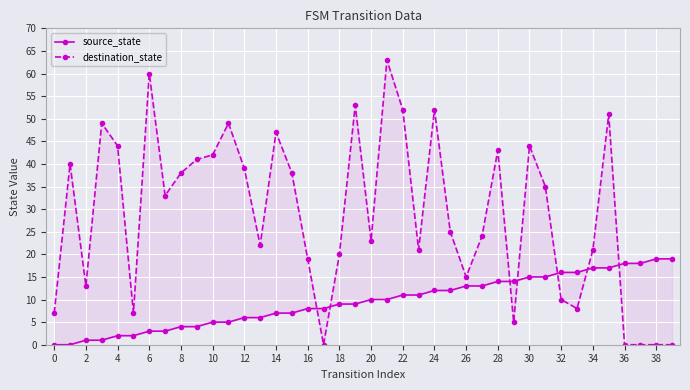

What is the difference between the maximum and minimum values in the source_state series?

19